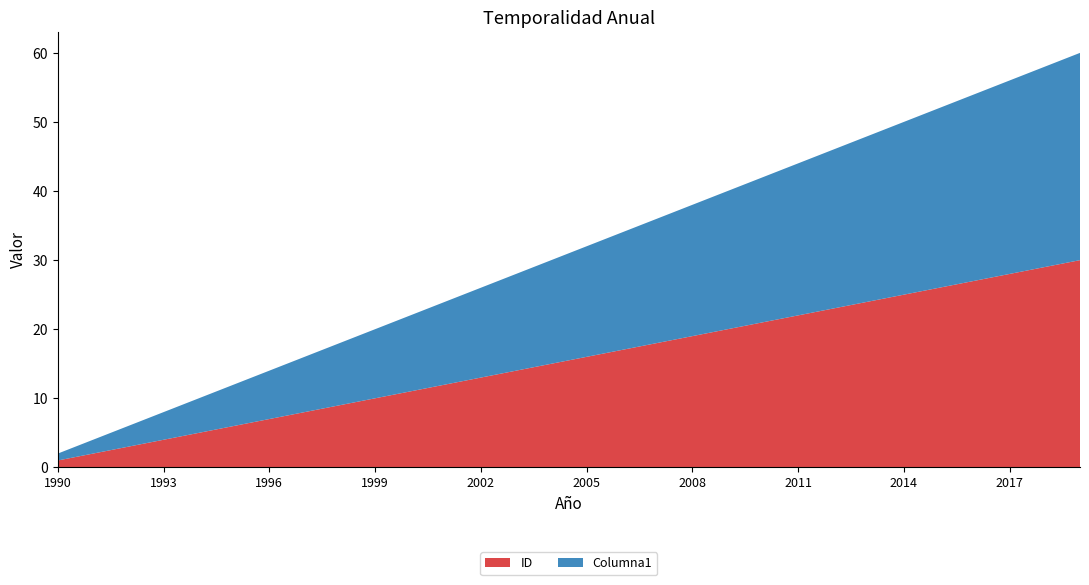

Reading left to right, what are all the values shown in this chart?

ID: 1	2	3	4	5	6	7	8	9	10	11	12	13	14	15	16	17	18	19	20	21	22	23	24	25	26	27	28	29	30
Columna1: 1	2	3	4	5	6	7	8	9	10	11	12	13	14	15	16	17	18	19	20	21	22	23	24	25	26	27	28	29	30